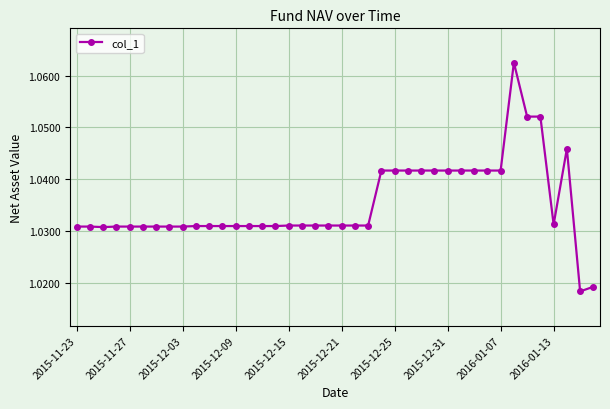

Reading left to right, extract all data points from this chart.

1.0	1.0	1.0	1.0	1.0	1.0	1.0	1.0	1.0	1.0	1.0	1.0	1.0	1.0	1.0	1.0	1.0	1.0	1.0	1.0	1.0	1.0	1.0	1.0	1.0	1.0	1.0	1.0	1.0	1.0	1.0	1.0	1.0	1.1	1.1	1.1	1.0	1.0	1.0	1.0